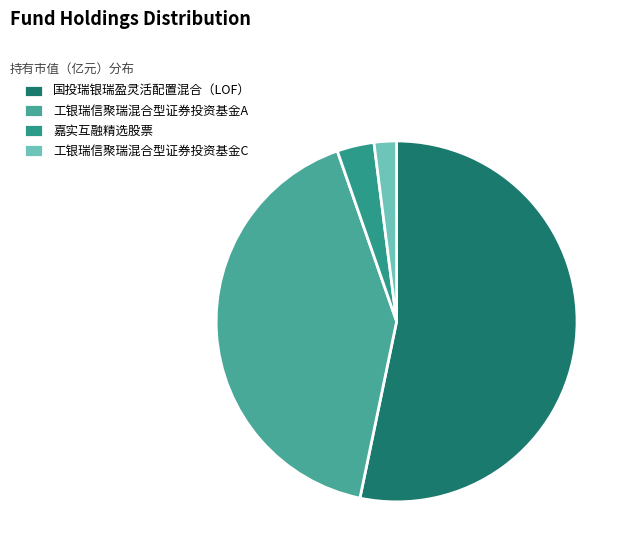

What portion of the pie excludes 工银瑞信聚瑞混合型证券投资基金C?

98.0%